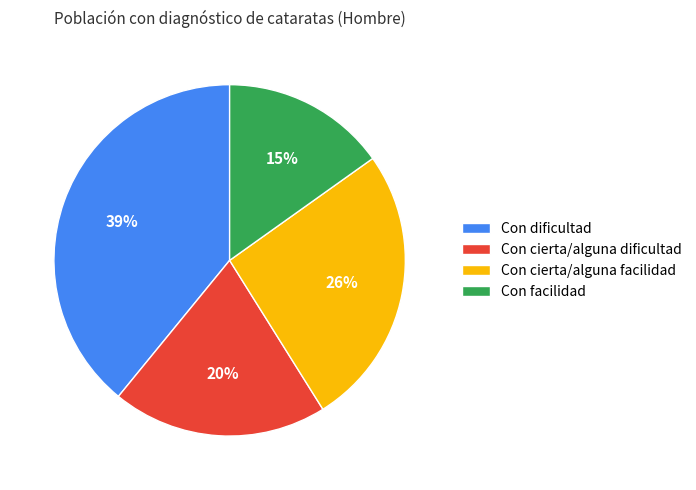

Does any single category account for the majority?

No